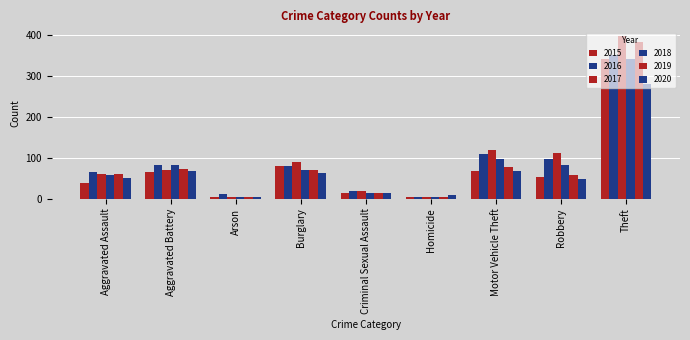

List the series in order of their peak value, lowest first.

2020, 2018, 2015, 2016, 2019, 2017